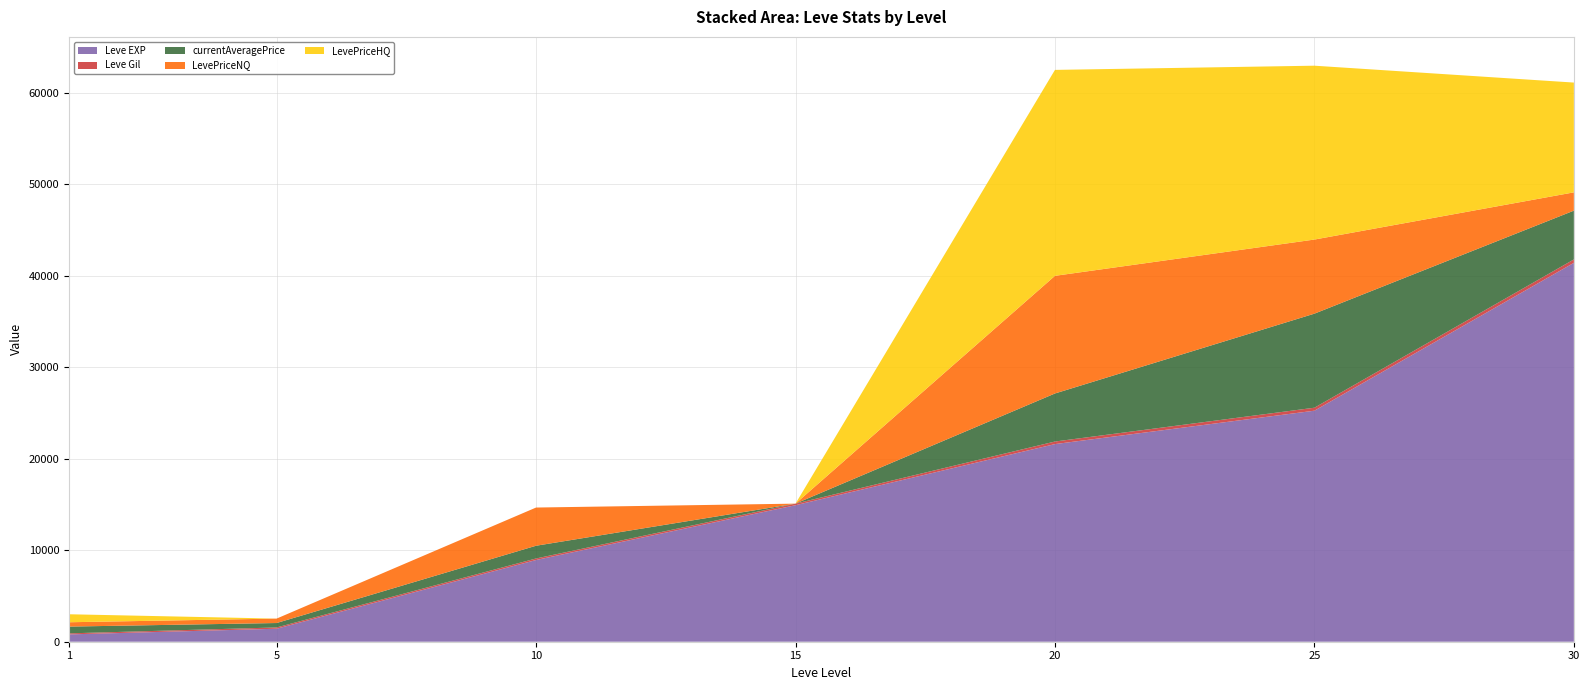

Reading left to right, what are all the values shown in this chart?

Leve EXP: 800	1420	8930	14920	21600	25250	41410
Leve Gil: 113	140	169	172	281	326	372
currentAveragePrice: 741	484	1392	0	5251	10280	5332
LevePriceNQ: 474	484	4174	0	12858	8099	1999
LevePriceHQ: 874	0	0	0	22508	19002	12000